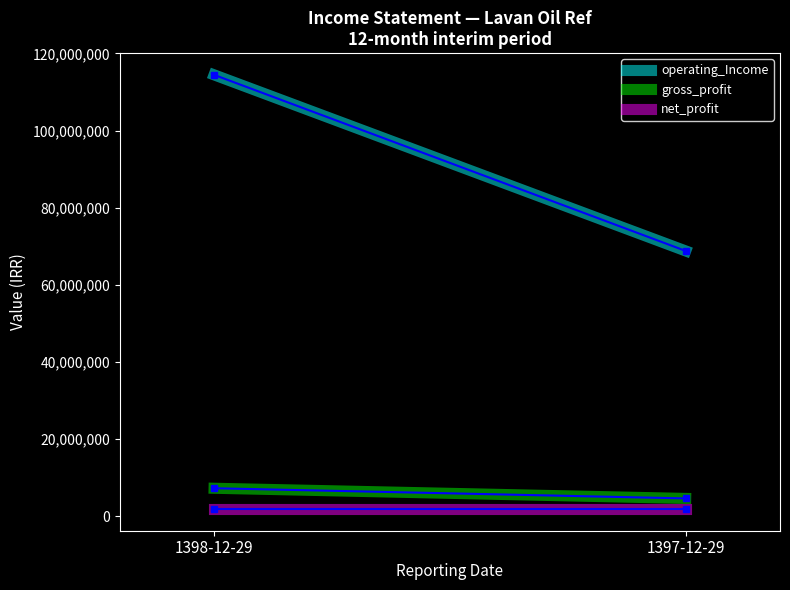

At how many categories does at least one series exceed 72124618?

1